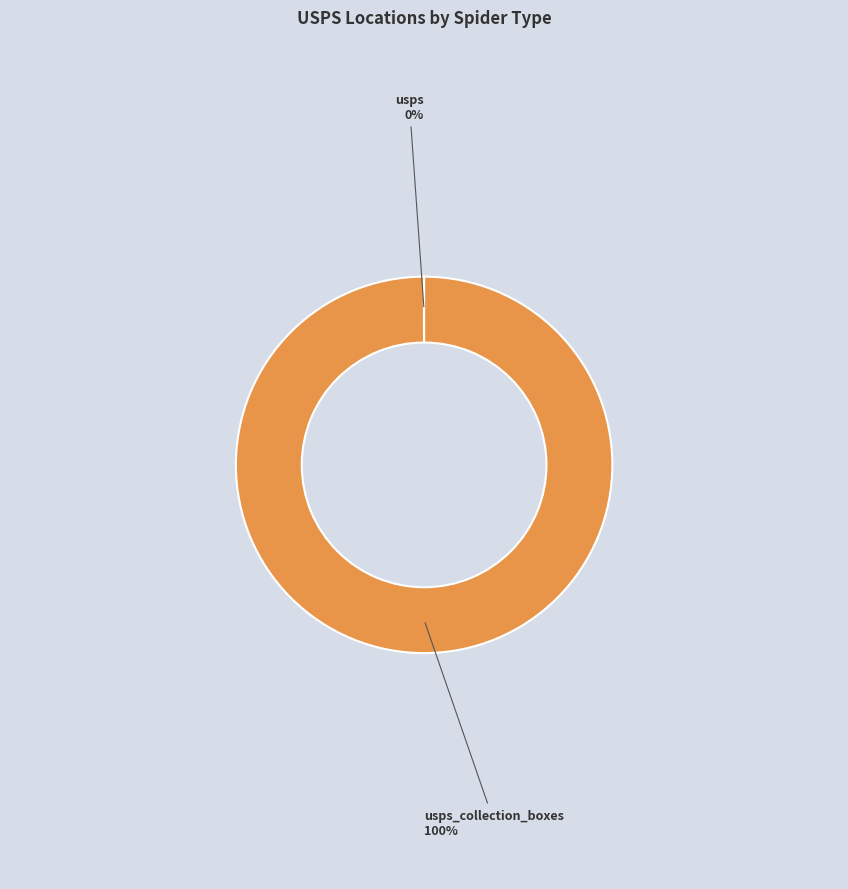

To the nearest percent, what is the average slice percentage?

50%